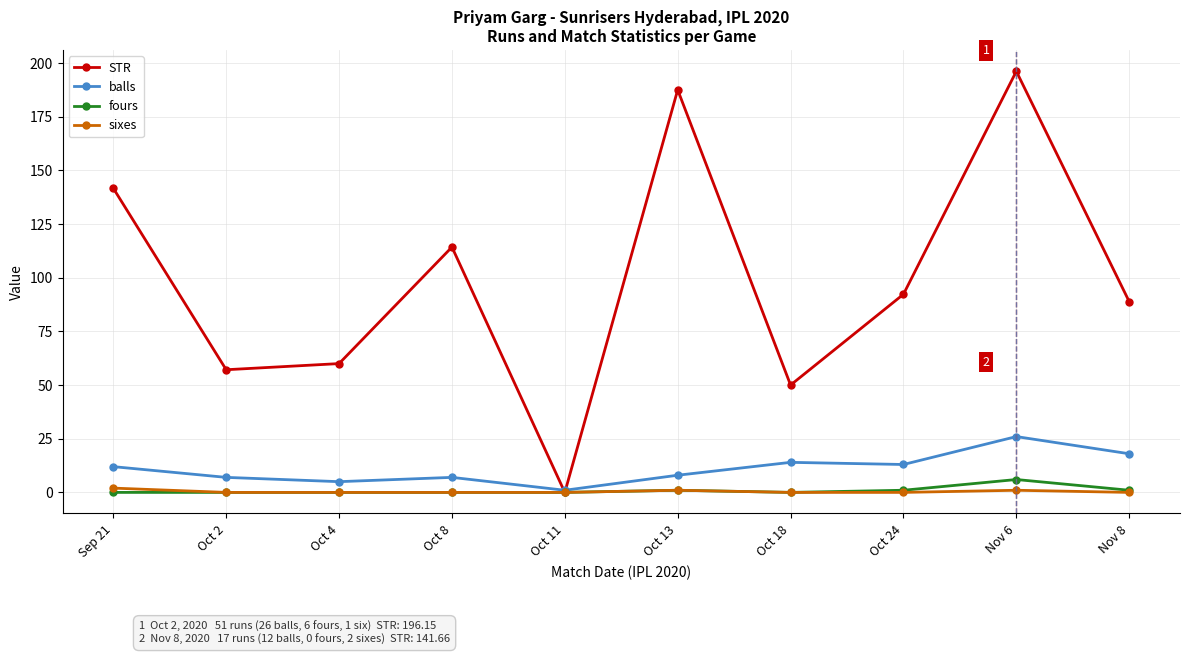

At how many categories does at least one series exceed 44?

9